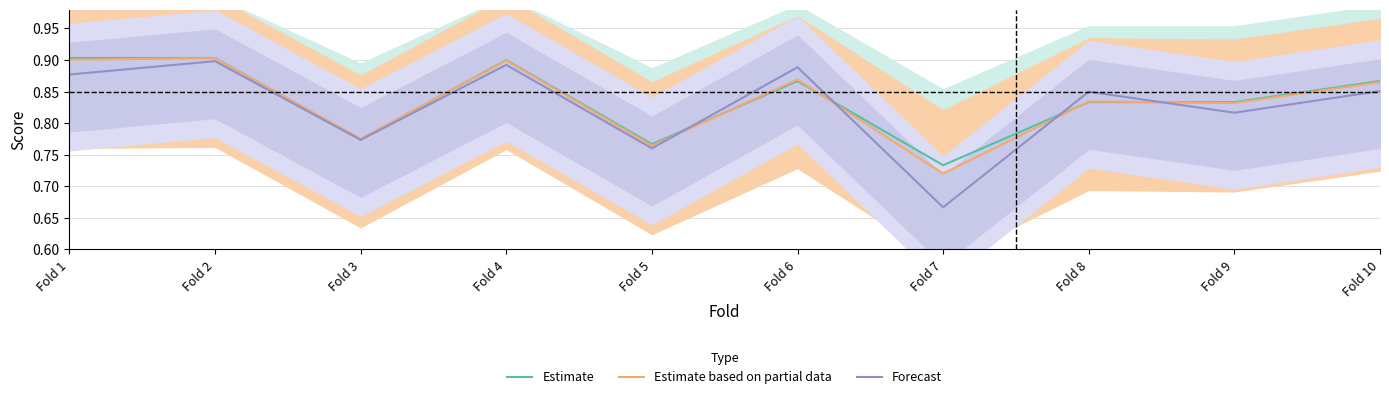

How many lines are shown in the chart?

3